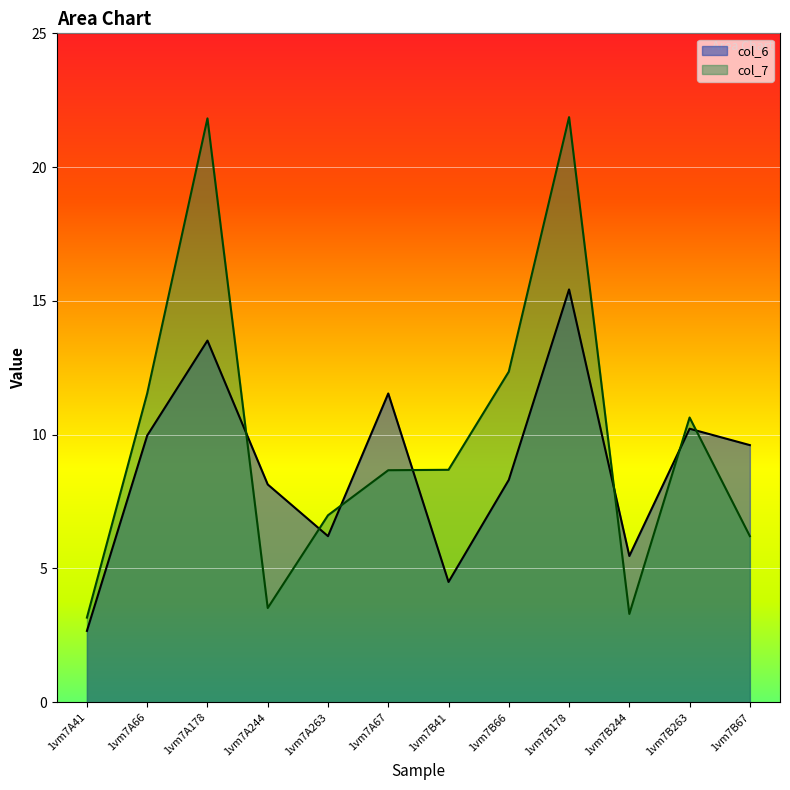

True or false: col_6 has a value of 7.9 at 1vm7B41.

False